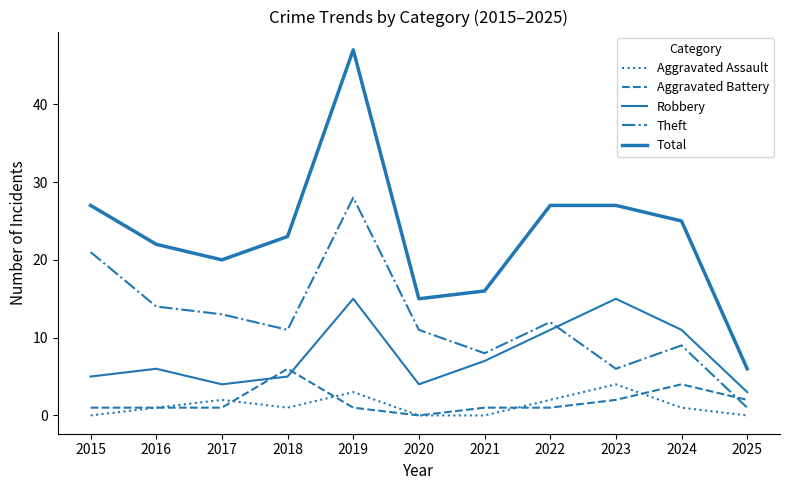

Does the chart display data point markers on the line(s)?

No